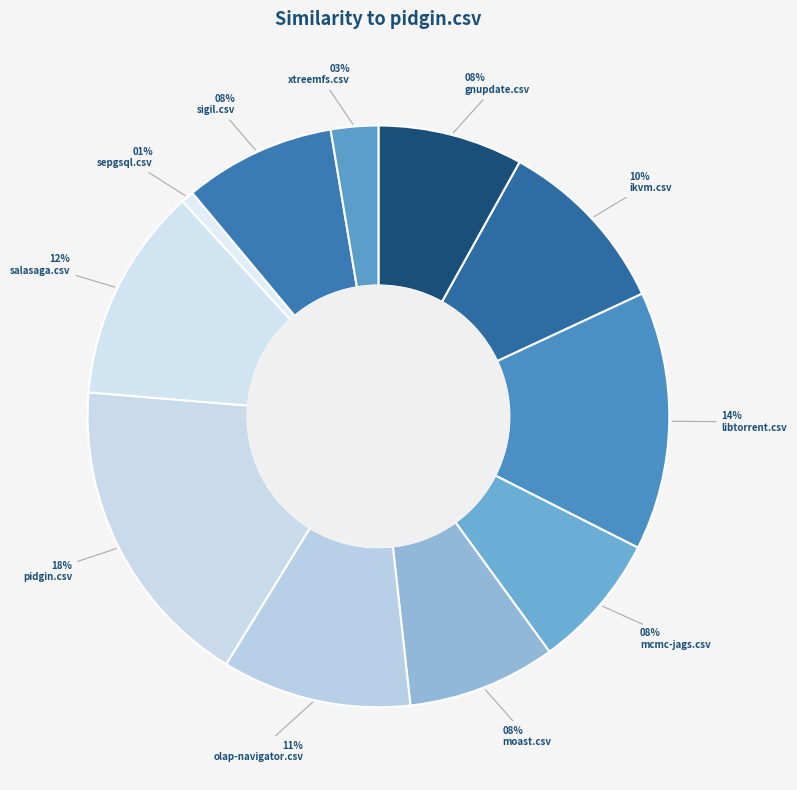

What portion of the pie excludes mcmc-jags.csv?

92.5%